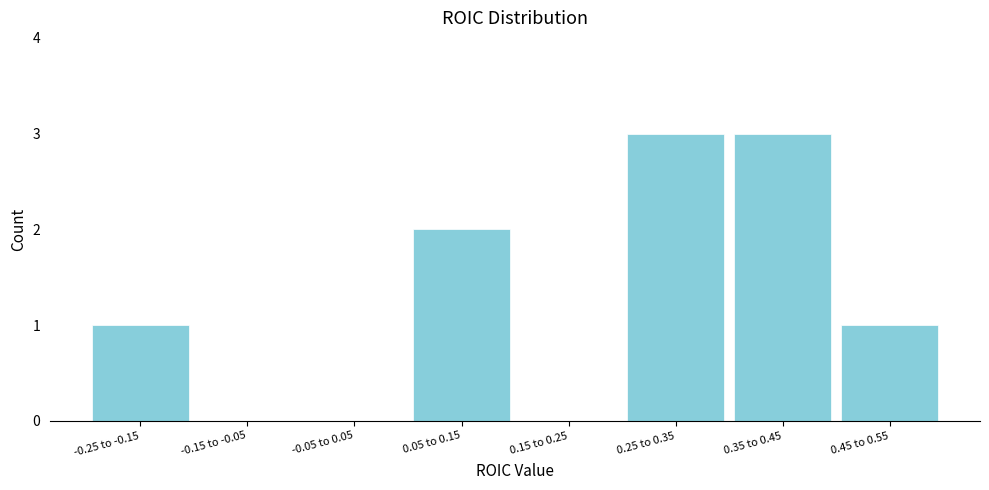

Reading left to right, what are all the values shown in this chart?

-0.25 to -0.15=1	-0.15 to -0.05=0	-0.05 to 0.05=0	0.05 to 0.15=2	0.15 to 0.25=0	0.25 to 0.35=3	0.35 to 0.45=3	0.45 to 0.55=1